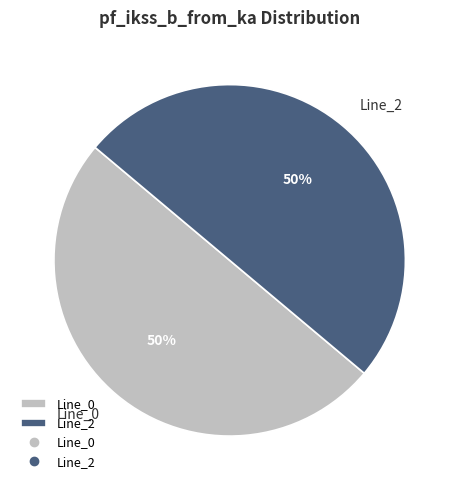

True or false: Line_0 accounts for 50% of the total.

True